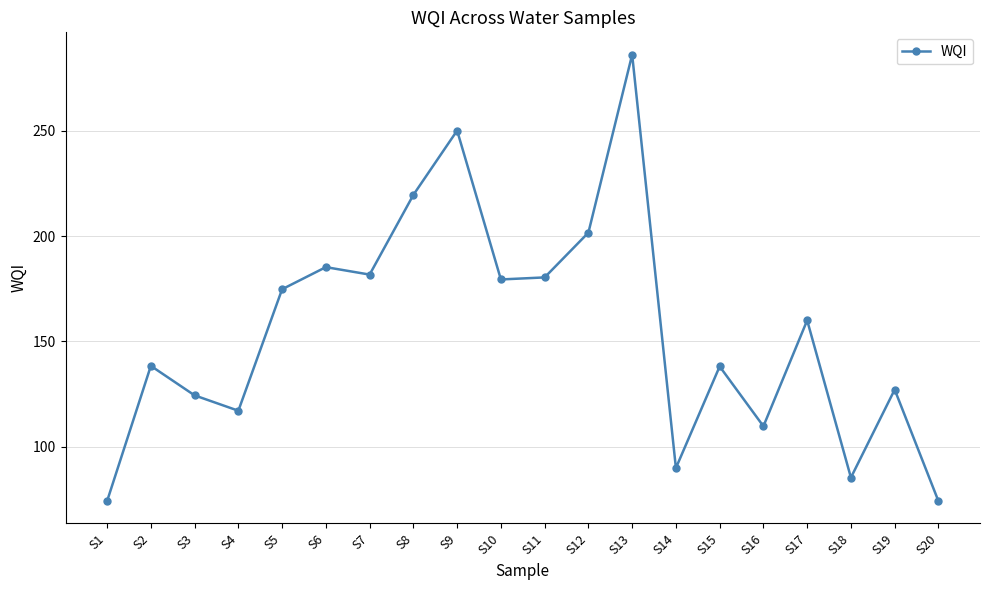

What is the change in value from S9 to S14?

-160.2